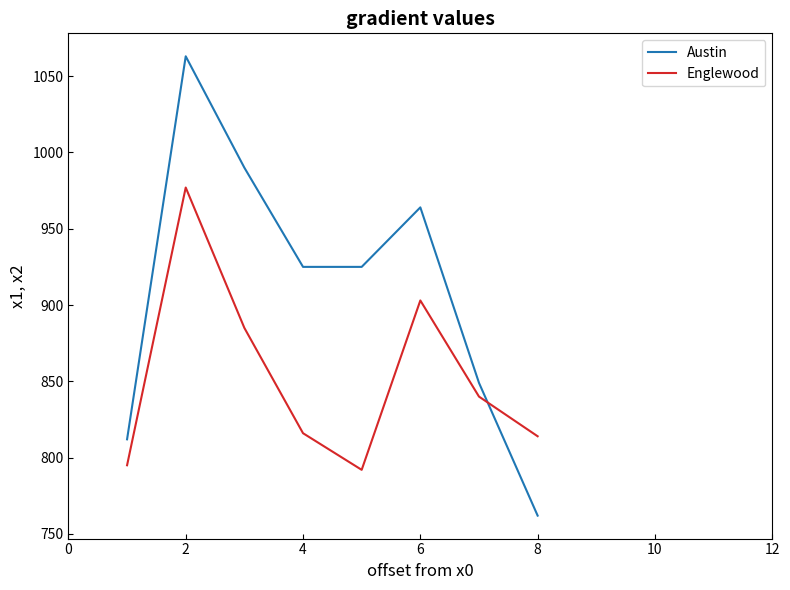

True or false: Englewood and Austin intersect in this chart.

True